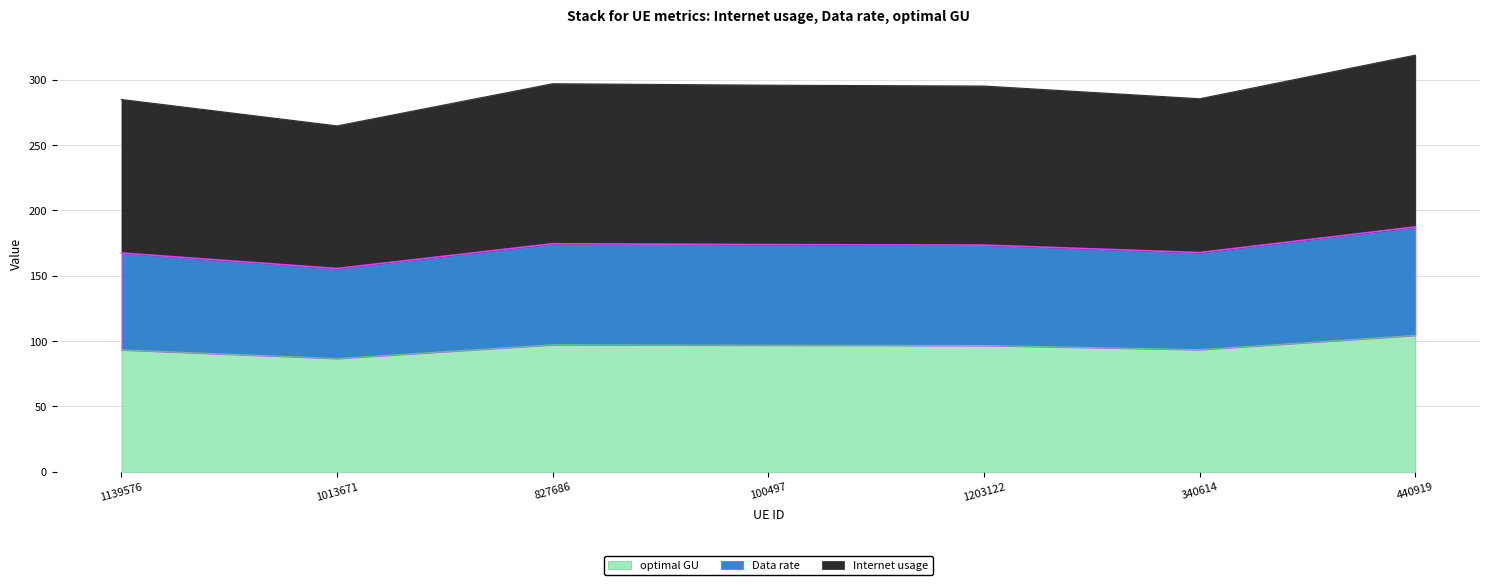

True or false: Data rate and optimal GU cross at least once.

False